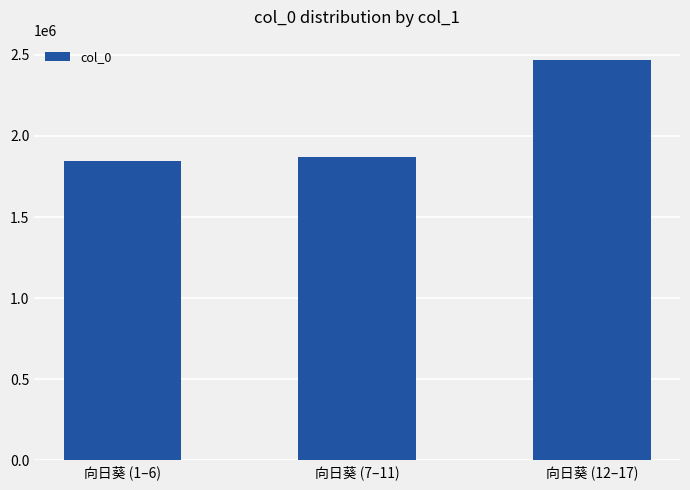

Count the number of data series in this chart.

1